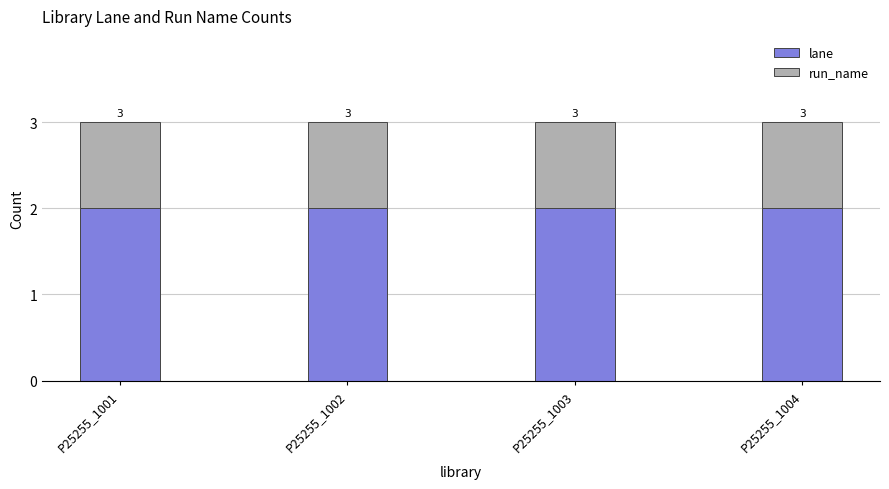

Is it true that run_name equals 1 at P25255_1002?

True